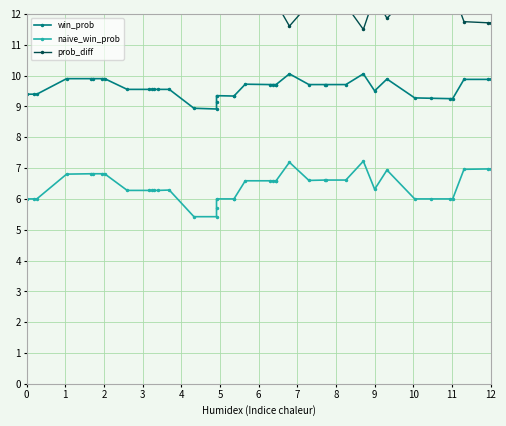

Reading left to right, list all the values displayed in this chart.

win_prob: 9.4	9.4	9.4	9.9	9.9	9.9	9.9	9.9	9.6	9.6	9.6	9.6	9.6	9.6	8.9	8.9	9.1	9.3	9.3	9.3	9.7	9.7	9.7	9.7	9.7	10.1	9.7	9.7	9.7	9.7	10.1	9.5	9.9	9.3	9.3	9.3	9.3	9.9	9.9	9.9
naive_win_prob: 6.0	6.0	6.0	6.8	6.8	6.8	6.8	6.8	6.3	6.3	6.3	6.3	6.3	6.3	5.4	5.4	5.7	6.0	6.0	6.0	6.6	6.6	6.6	6.6	6.6	7.2	6.6	6.6	6.6	6.6	7.2	6.3	6.9	6.0	6.0	6.0	6.0	7.0	7.0	7.0
prob_diff: 13.2	13.2	13.2	12.3	12.3	12.3	12.3	12.3	12.8	12.8	12.8	12.8	12.8	12.8	13.5	13.5	13.3	13.0	13.0	13.0	12.4	12.4	12.4	12.4	12.4	11.6	12.3	12.3	12.3	12.3	11.5	12.6	11.9	12.8	12.8	12.8	12.8	11.7	11.7	11.7